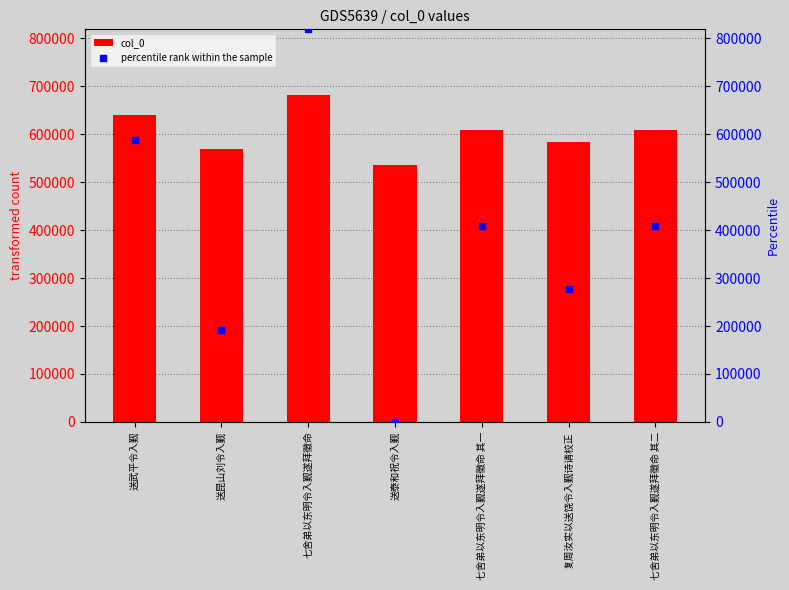

At which category is the sum across all series the highest?

七舍弟以东明令入觐遂拜徵命